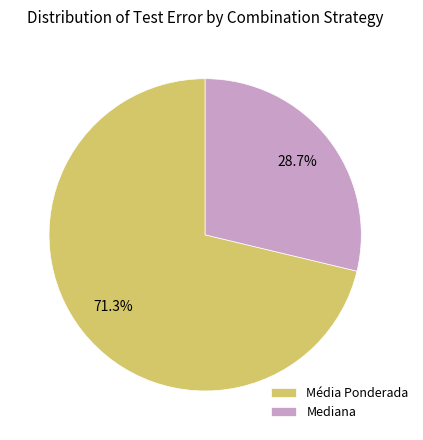

How many slices are in this pie chart?

2